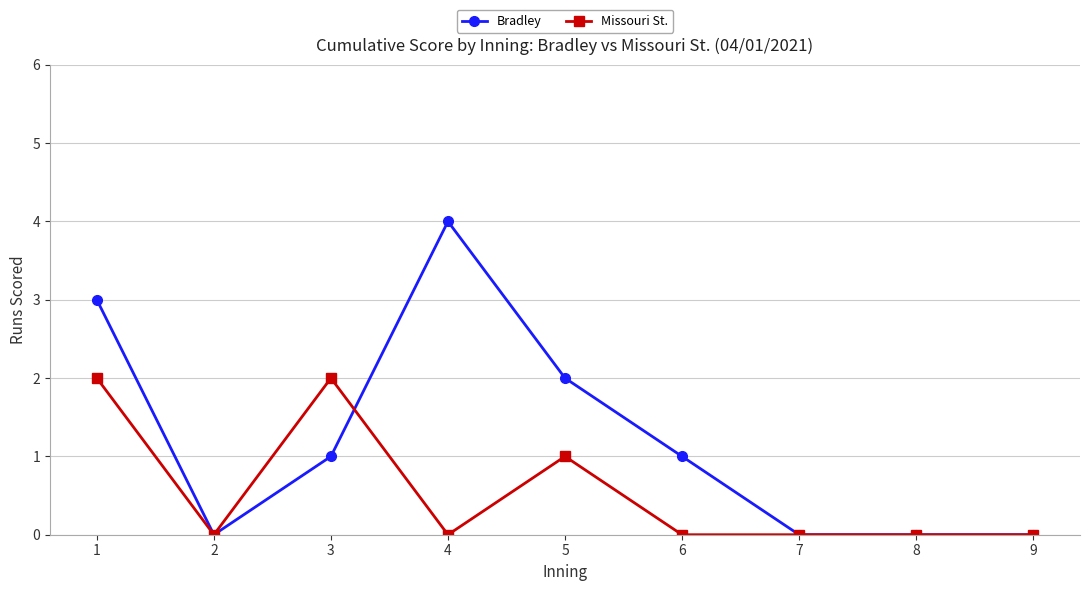

At 1, list the series in order from smallest to largest.

Missouri St., Bradley